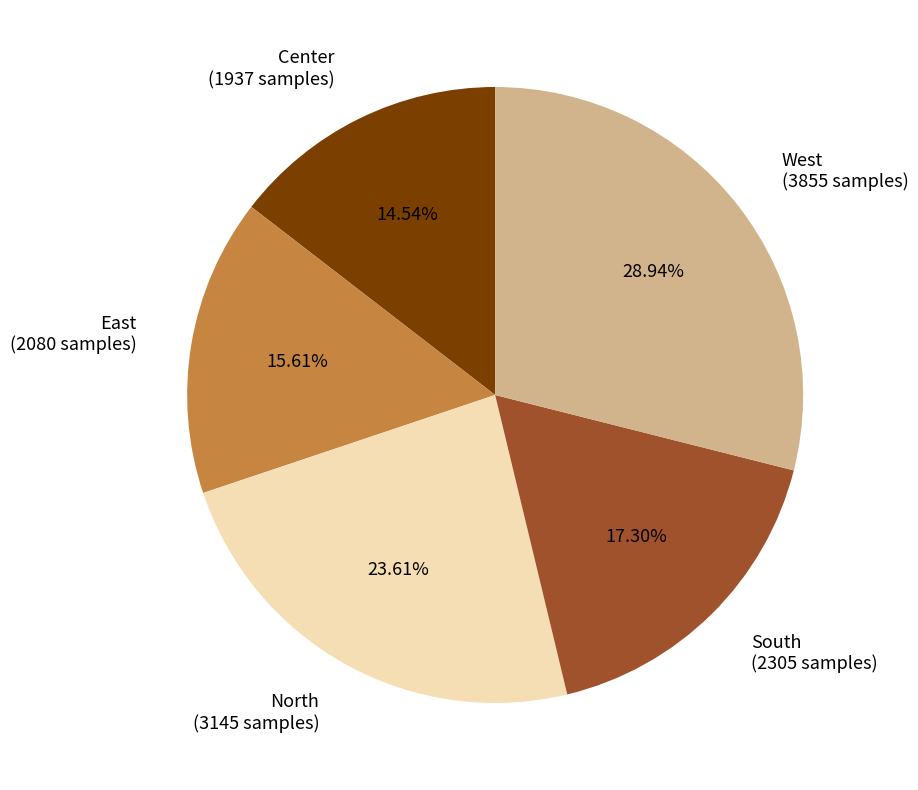

Rank the categories by value from highest to lowest.

West, North, South, East, Center